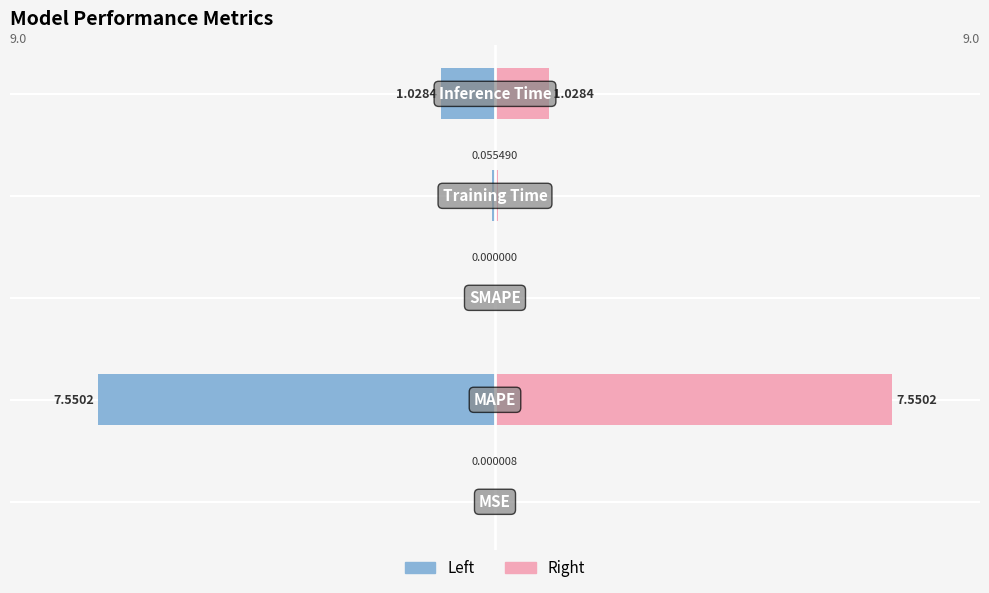

Are the bars grouped side by side (vs. stacked)?

Yes